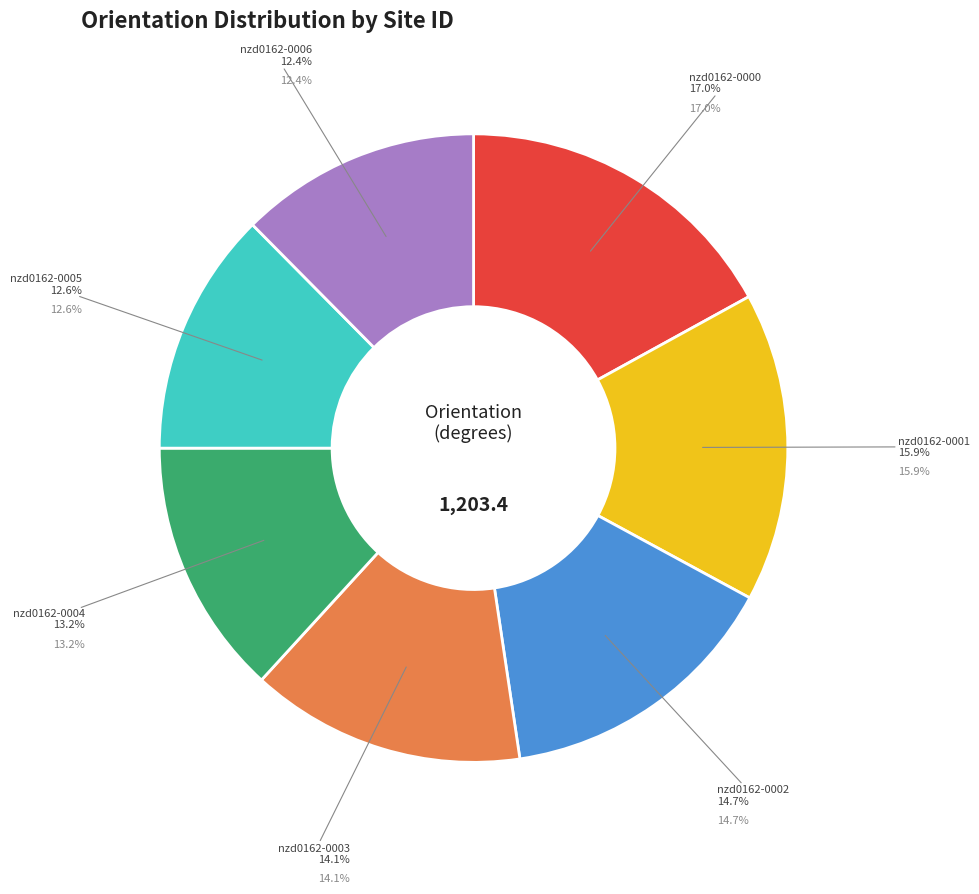

What is the change in value from nzd0162-0002 to nzd0162-0004?

-18.4